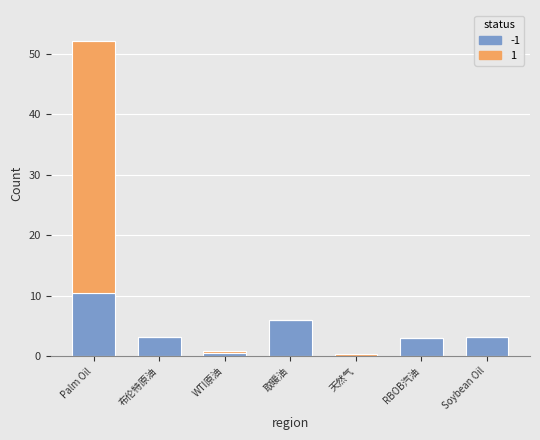

What is the label of the 1st bar from the left?

Palm Oil